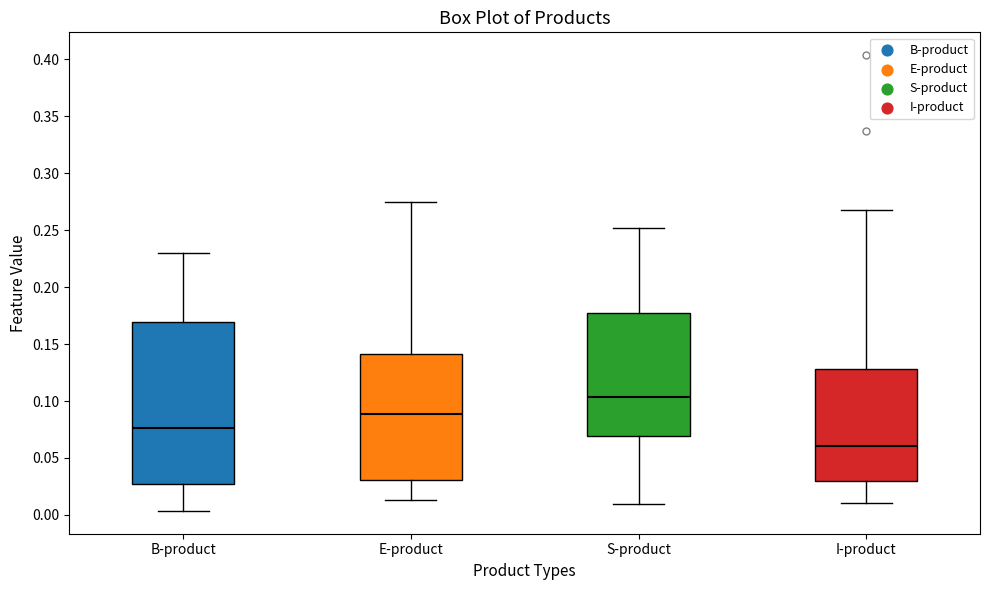

Which box's median line is the highest?

S-product